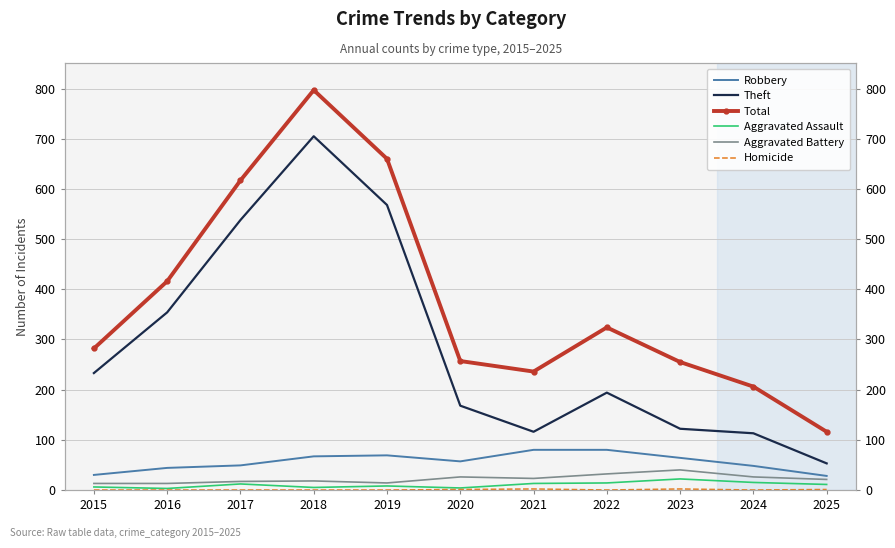

Read the Homicide value at 2021.

2